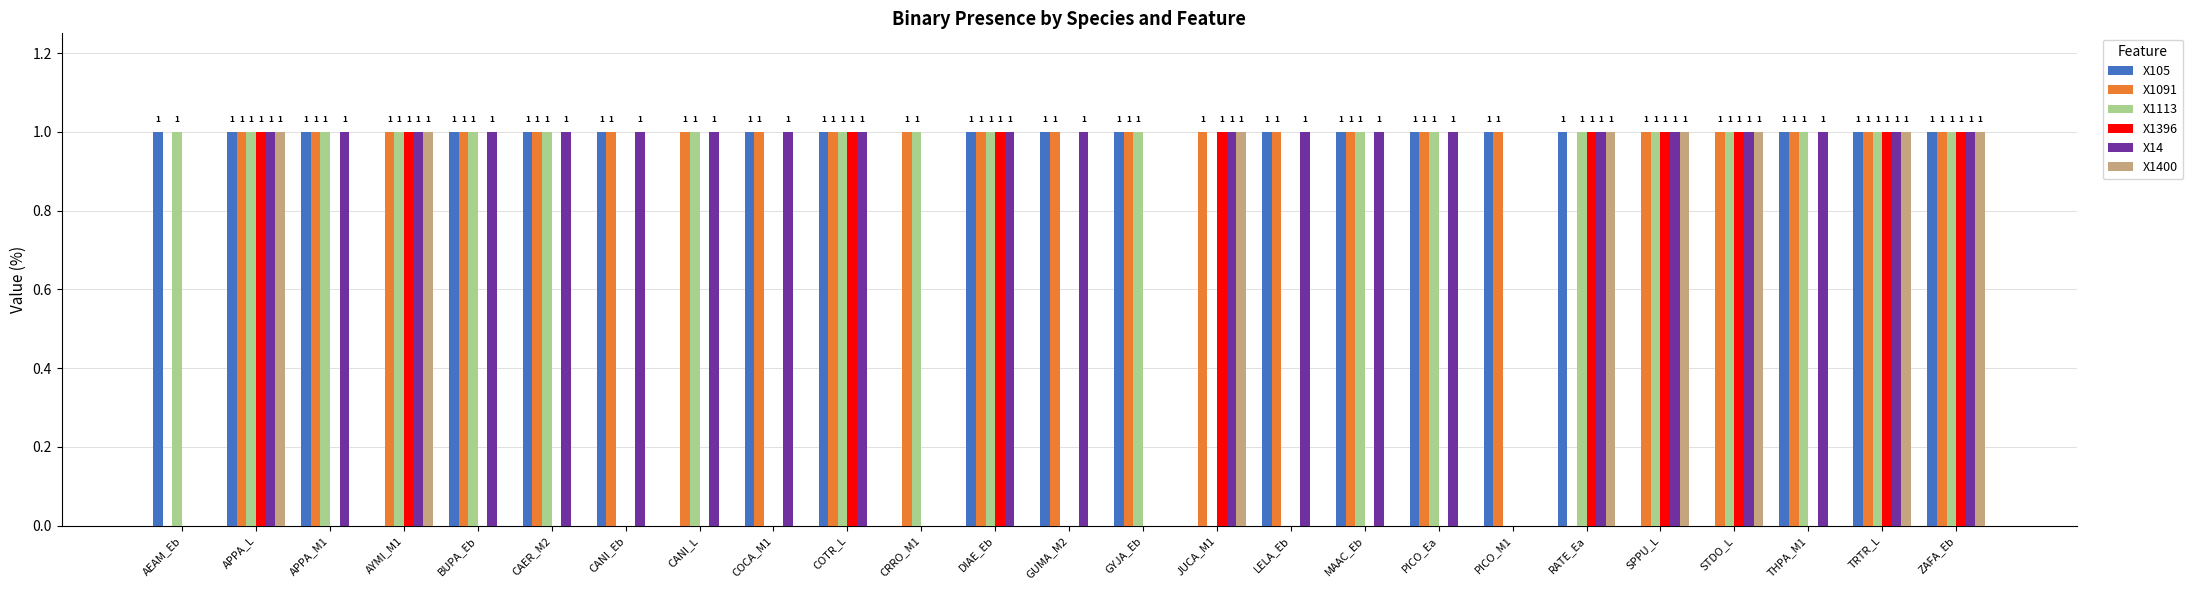

Are the bars grouped side by side (vs. stacked)?

Yes